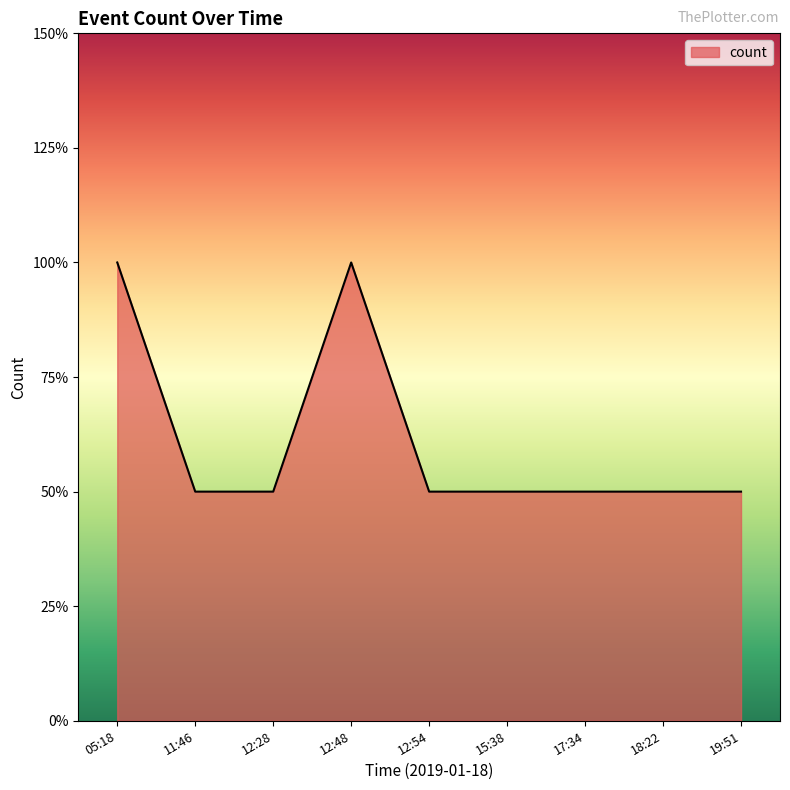

What is the greatest value displayed?

2